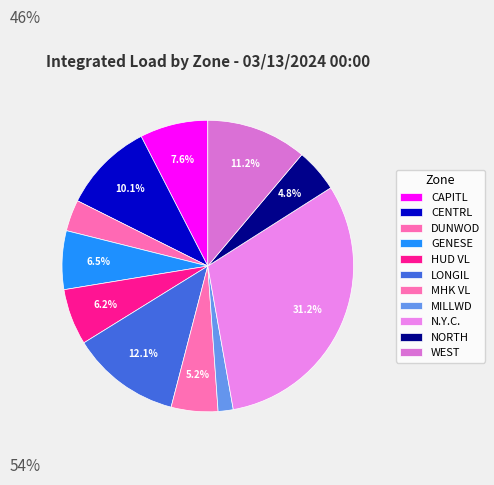

How many slices are in this pie chart?

11